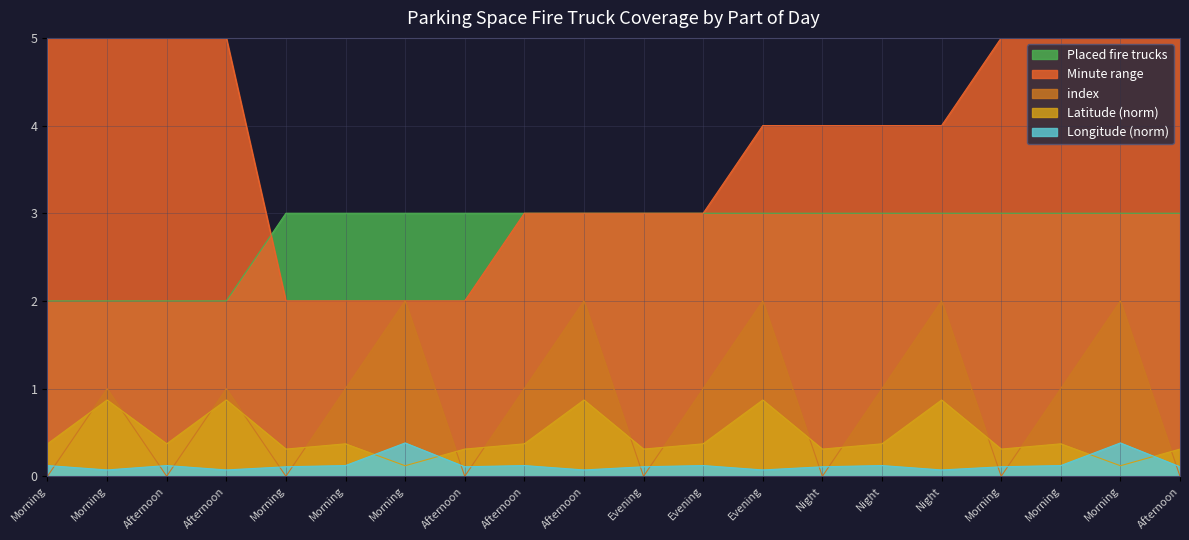

What are all the series names shown in the legend?

Placed fire trucks, Minute range, index, Latitude (norm), Longitude (norm)